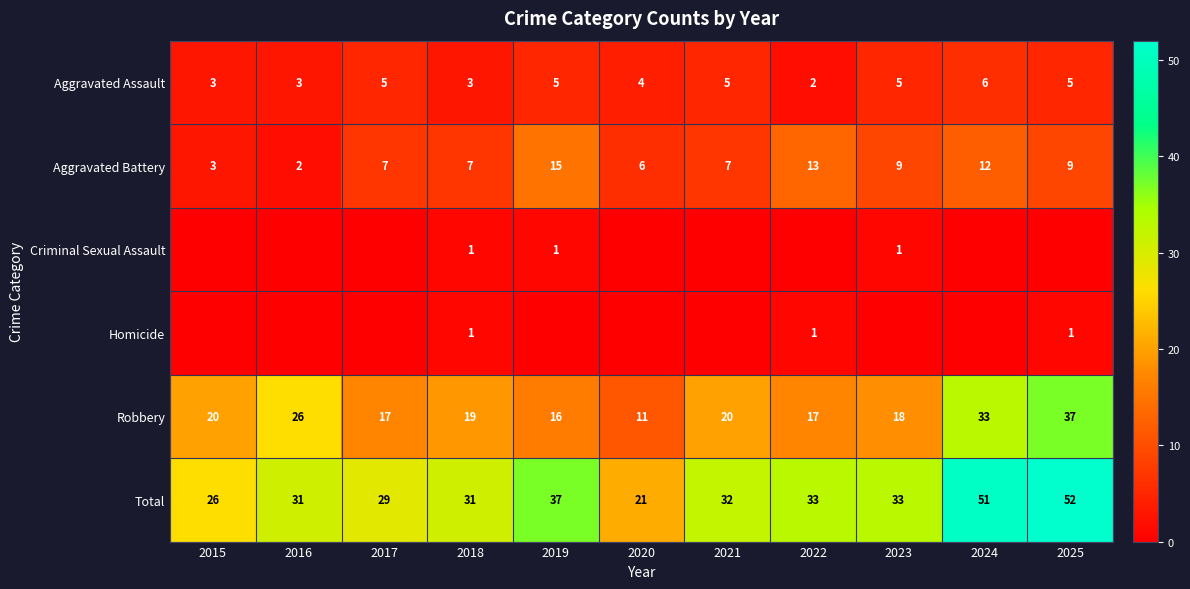

Is it true that Aggravated Battery equals 6 at 2020?

True